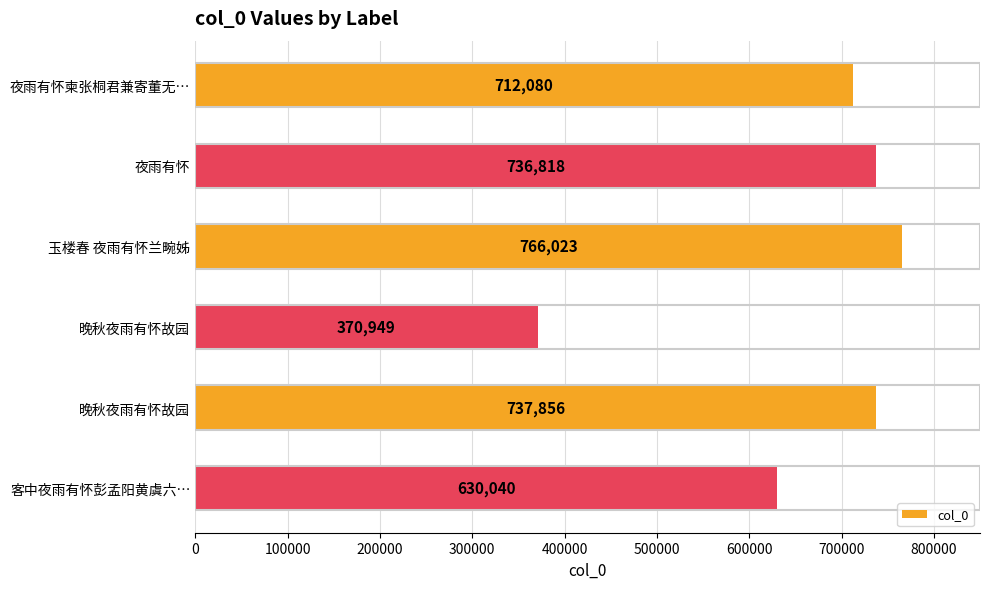

How many bars are there in total?

6